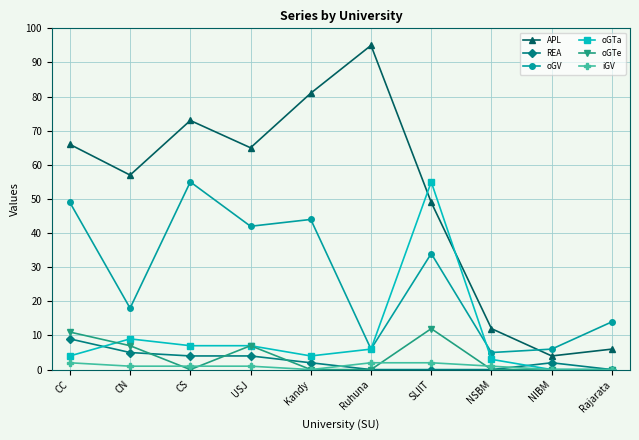

At how many categories does at least one series exceed 53?

7